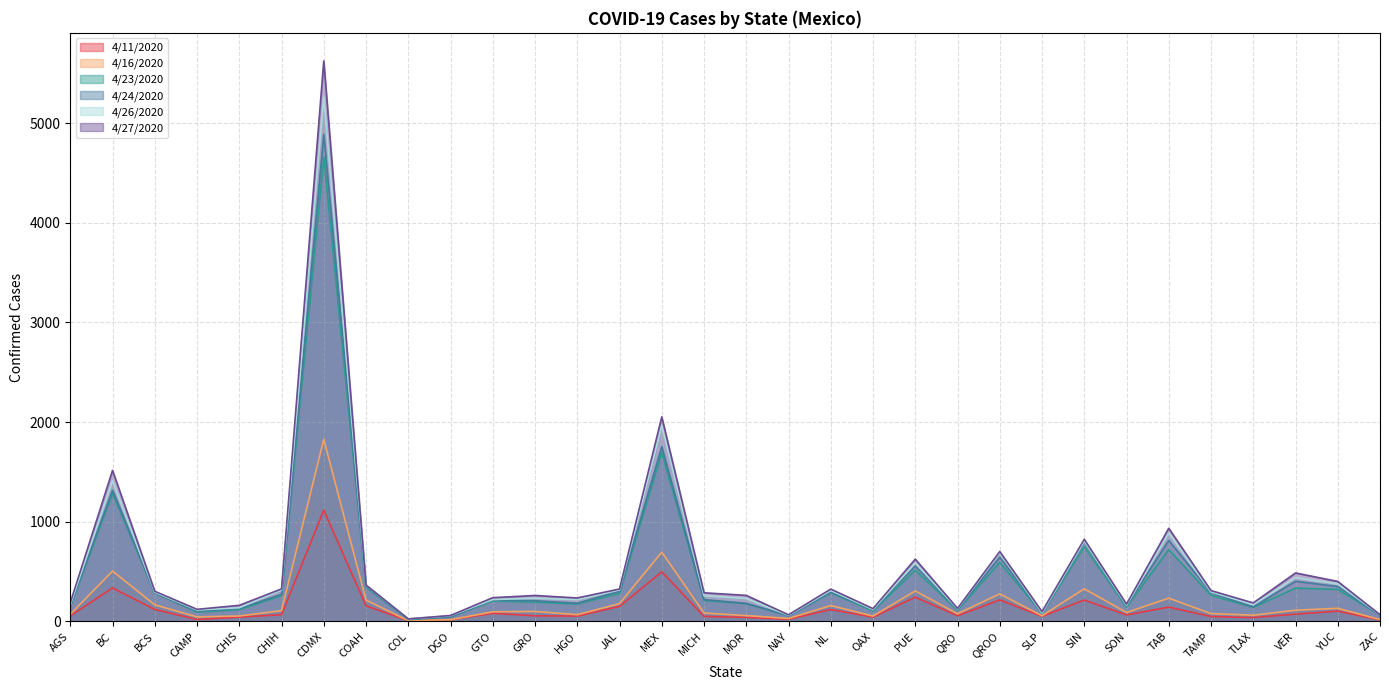

What is the difference between the 4/26/2020 values at COL and SIN?

781